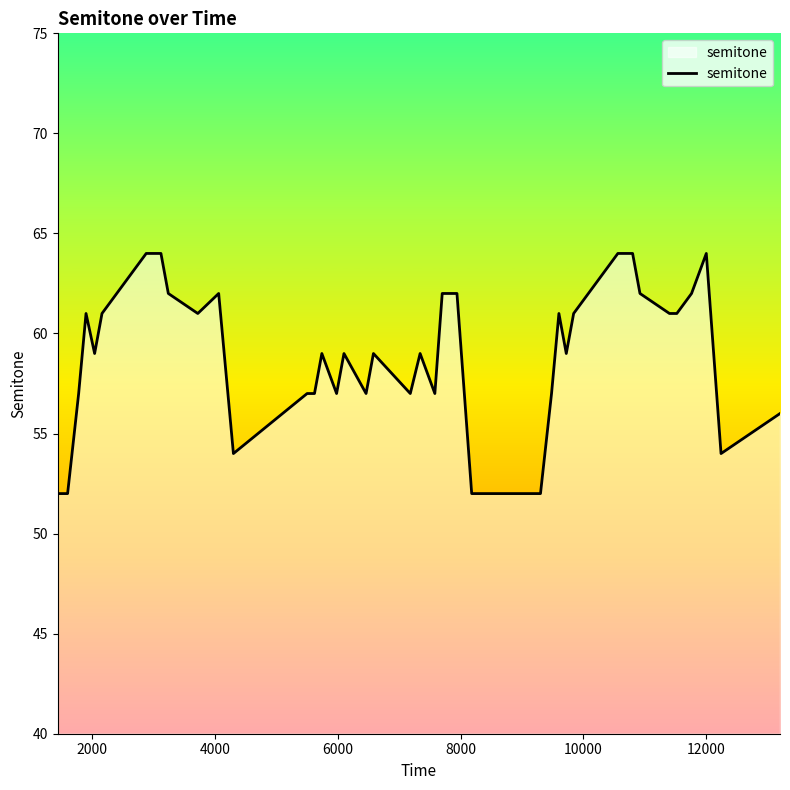

What is the minimum value shown in the chart?

52